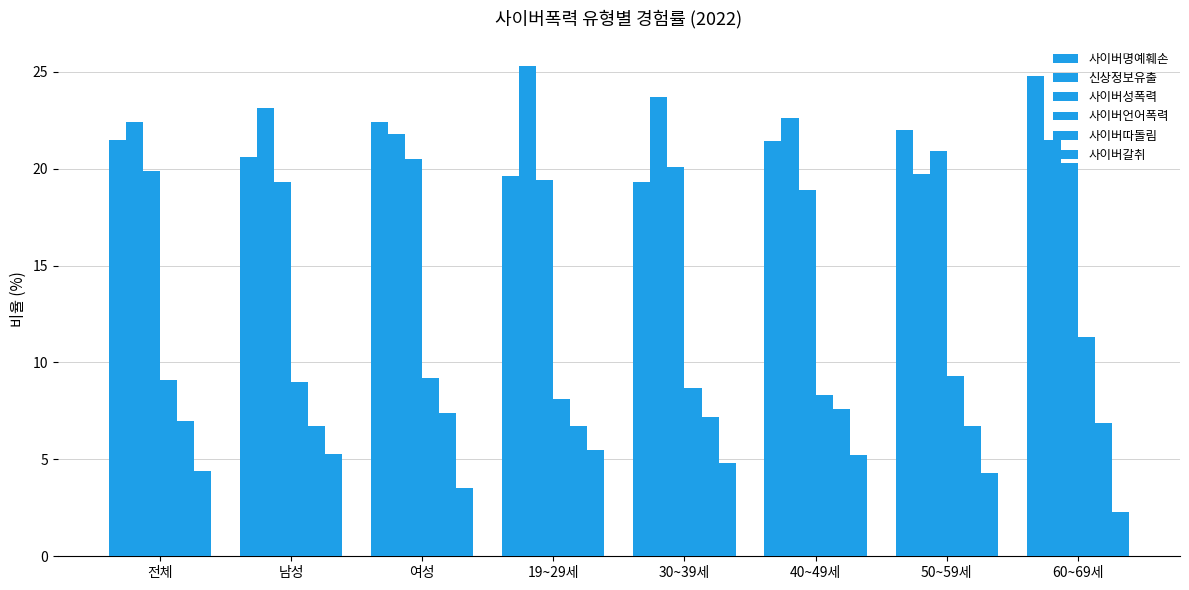

How many data points in 사이버갈취 are above 4?

6